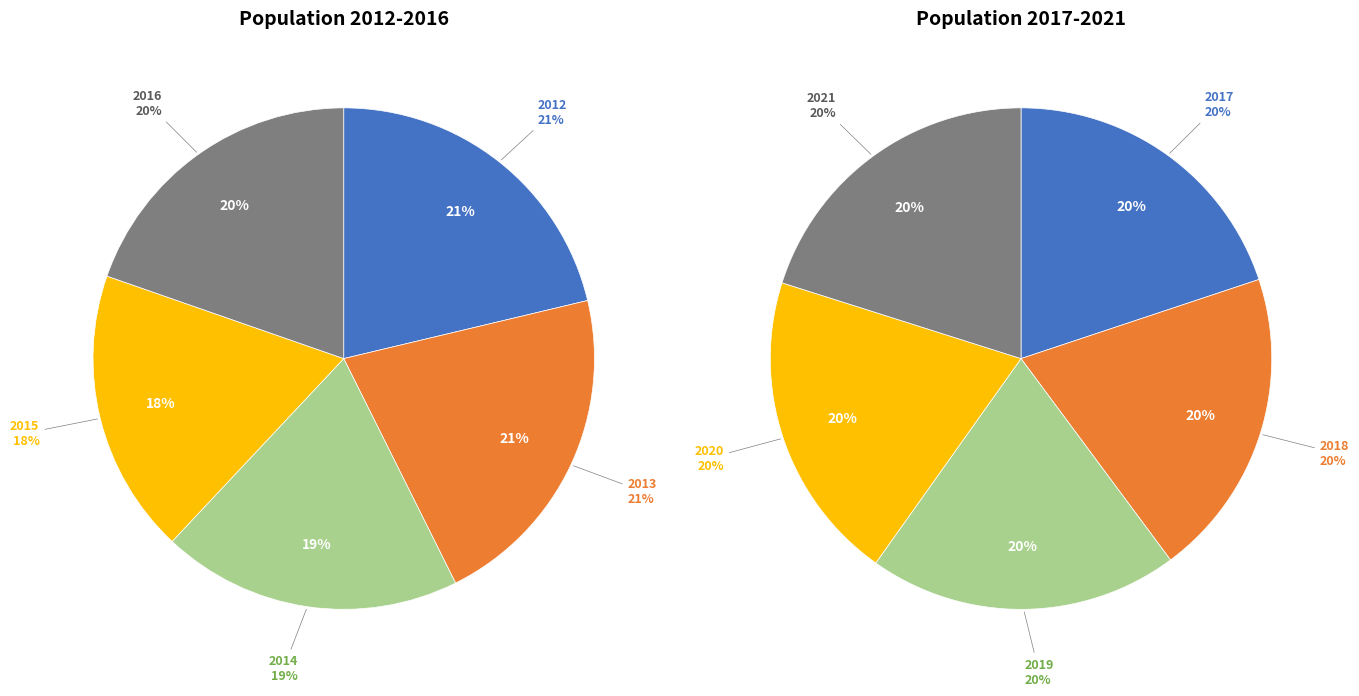

Count the number of slices in the pie.

10